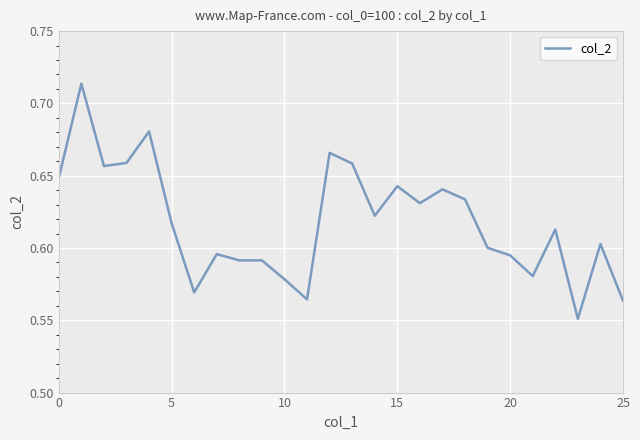

True or false: the data shows 0.8 at 5.

False